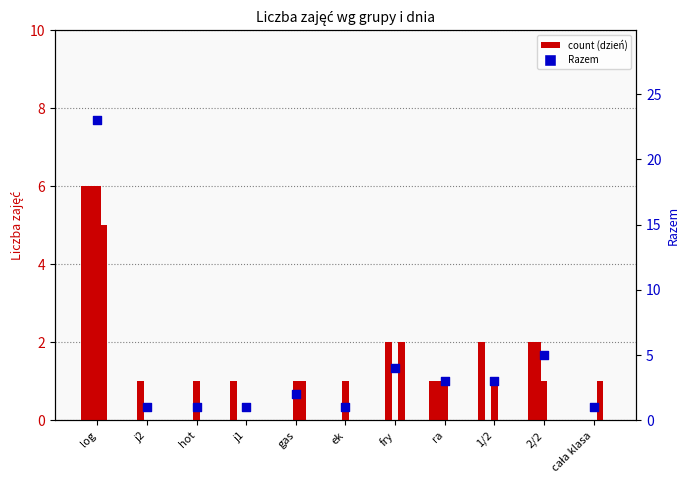

Which series has the largest total across all categories?

Razem